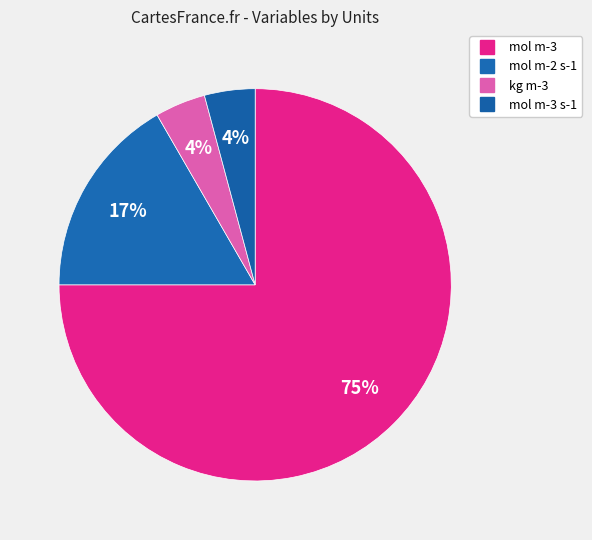

Which slice is the smallest?

kg m-3